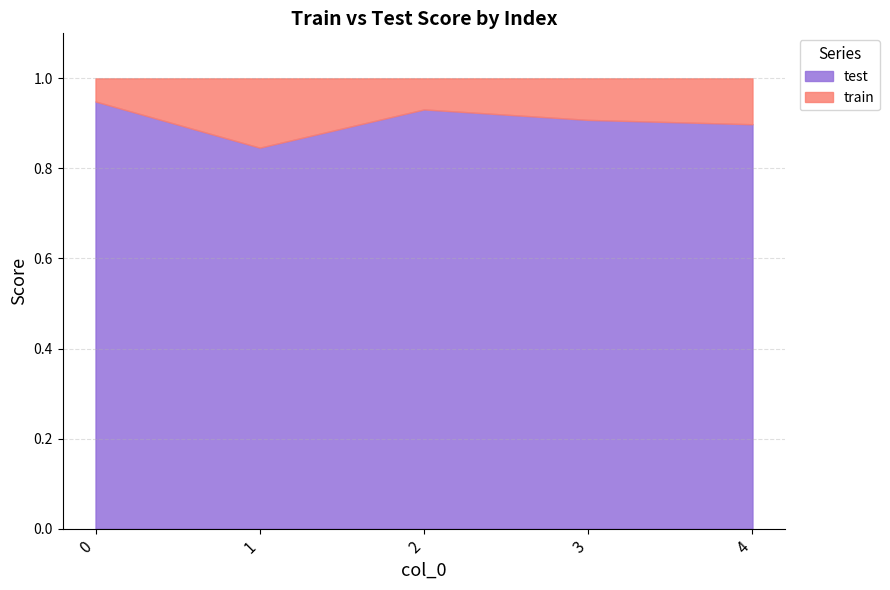

True or false: test has more than 2 points higher than both neighbors.

False